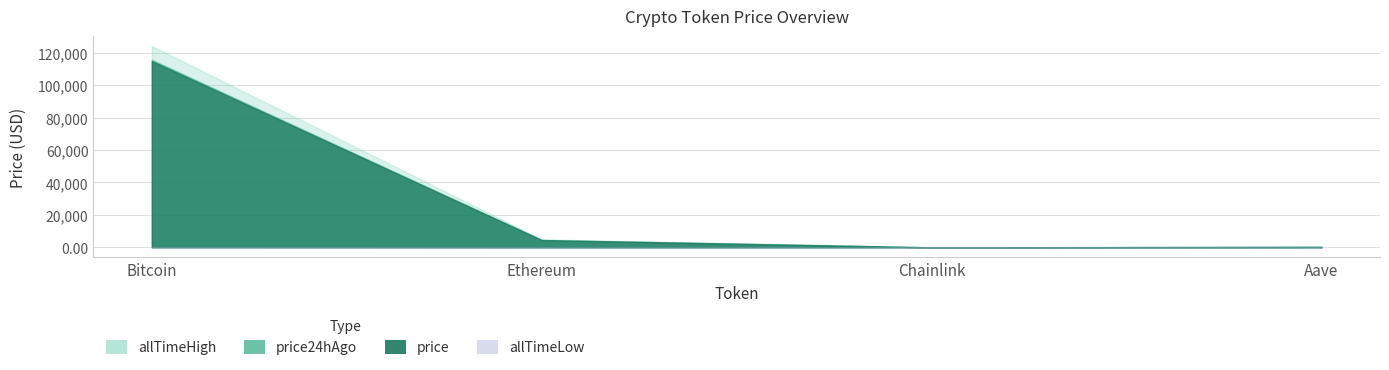

At Chainlink, list the series in order from smallest to largest.

allTimeLow, price, price24hAgo, allTimeHigh